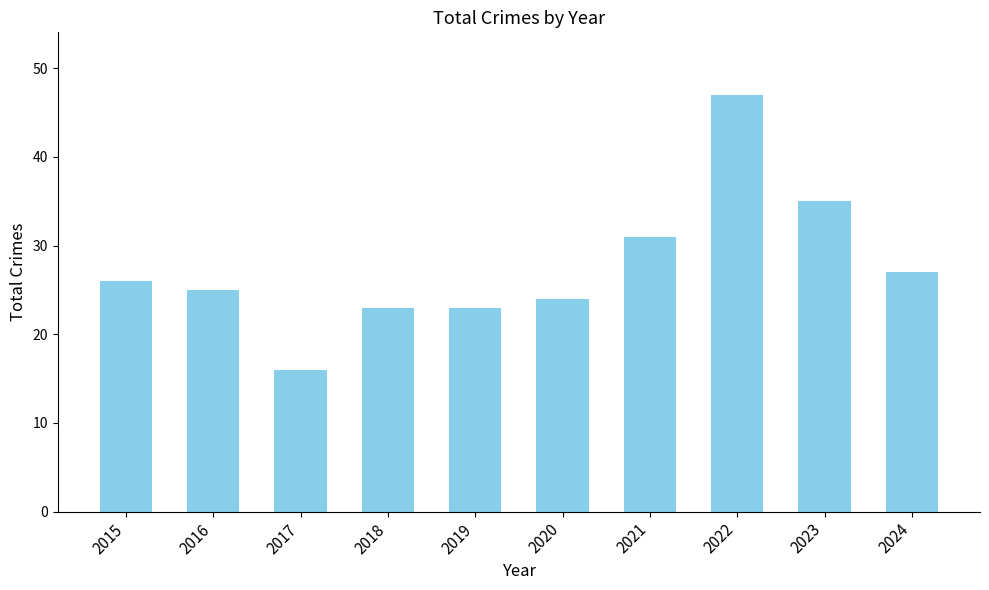

What is the sum of the values at 2021 and 2016?

56